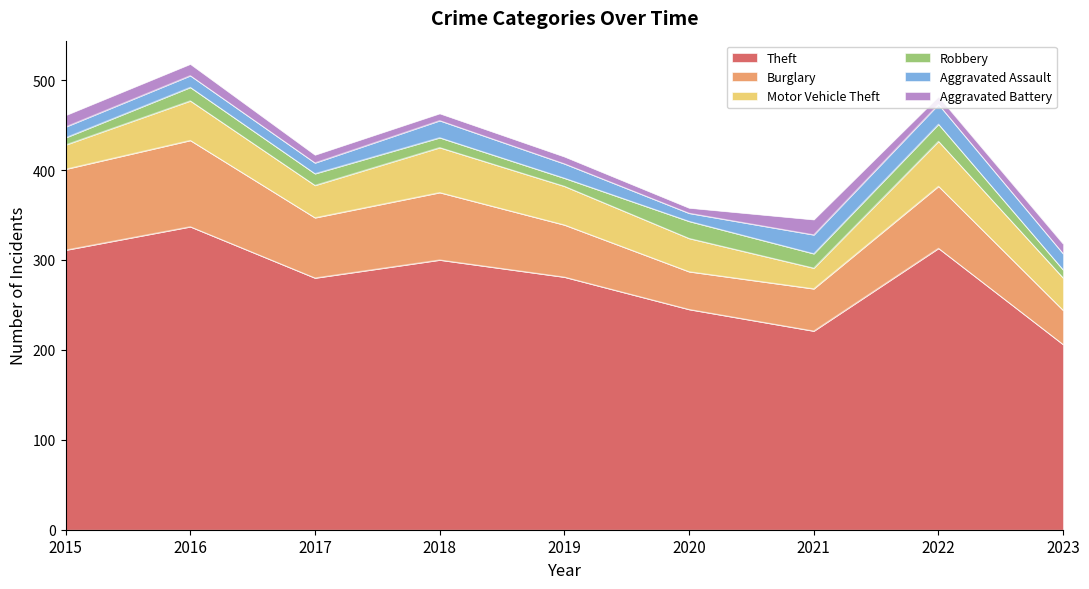

Between 2015 and 2016, which series saw the biggest shift?

Theft